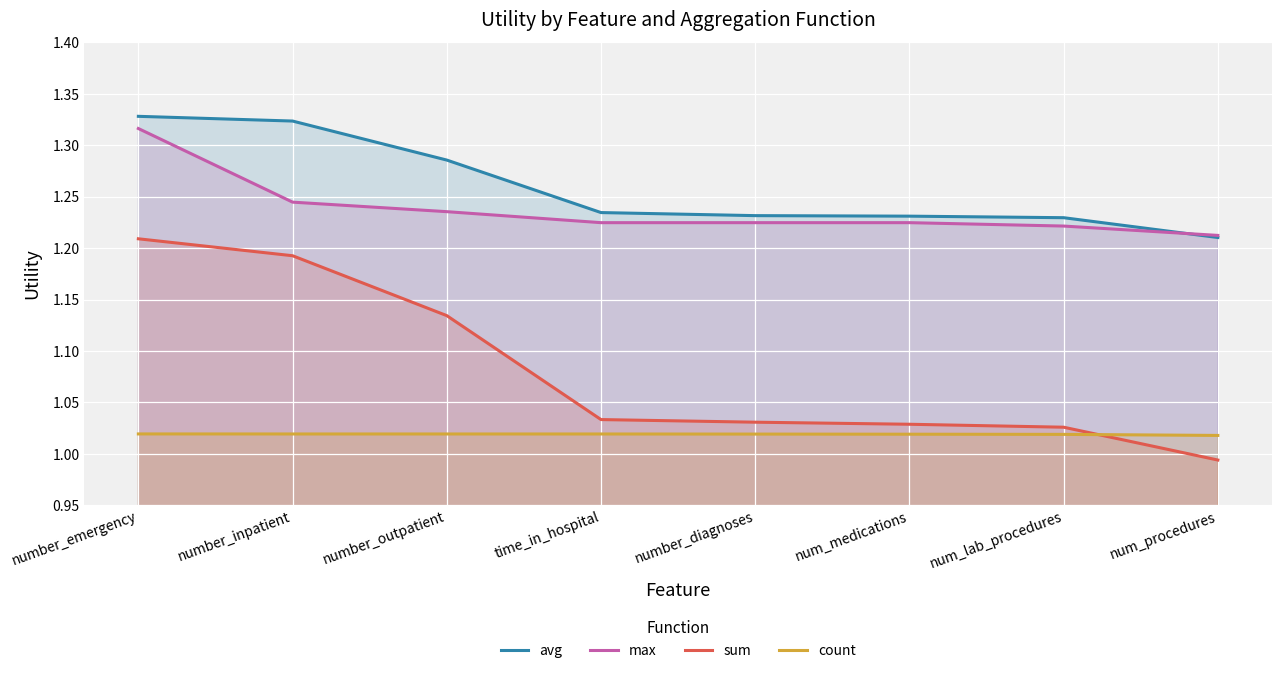

Which series has the widest spread of values?

sum